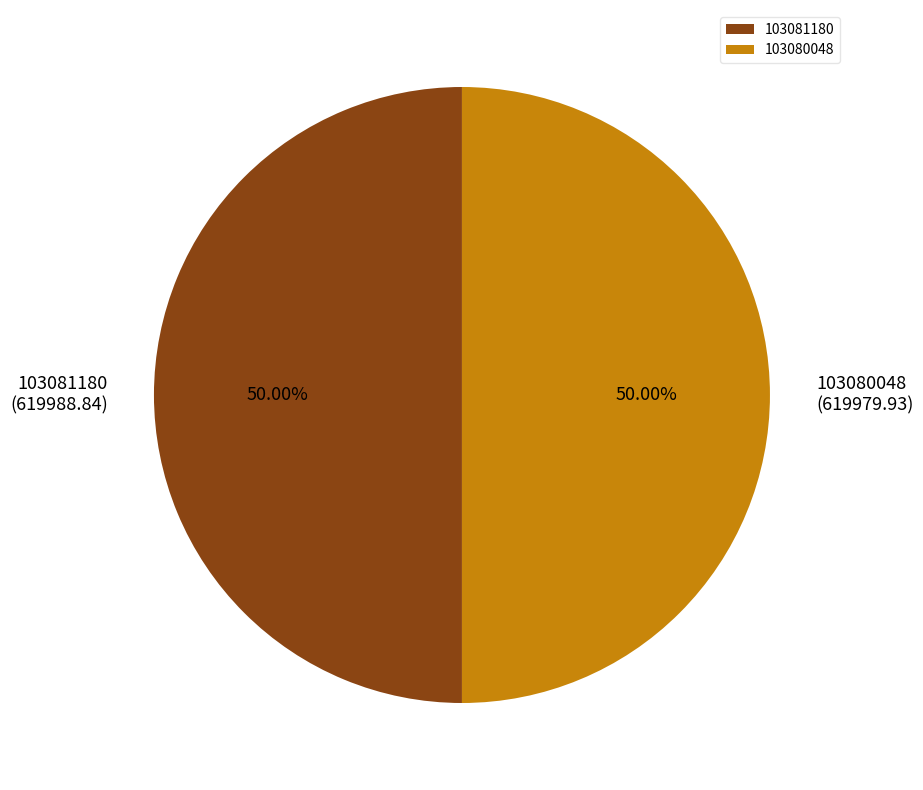

Do 103080048 (619979.93) and 103081180 (619988.84) together represent more than half of the pie?

Yes